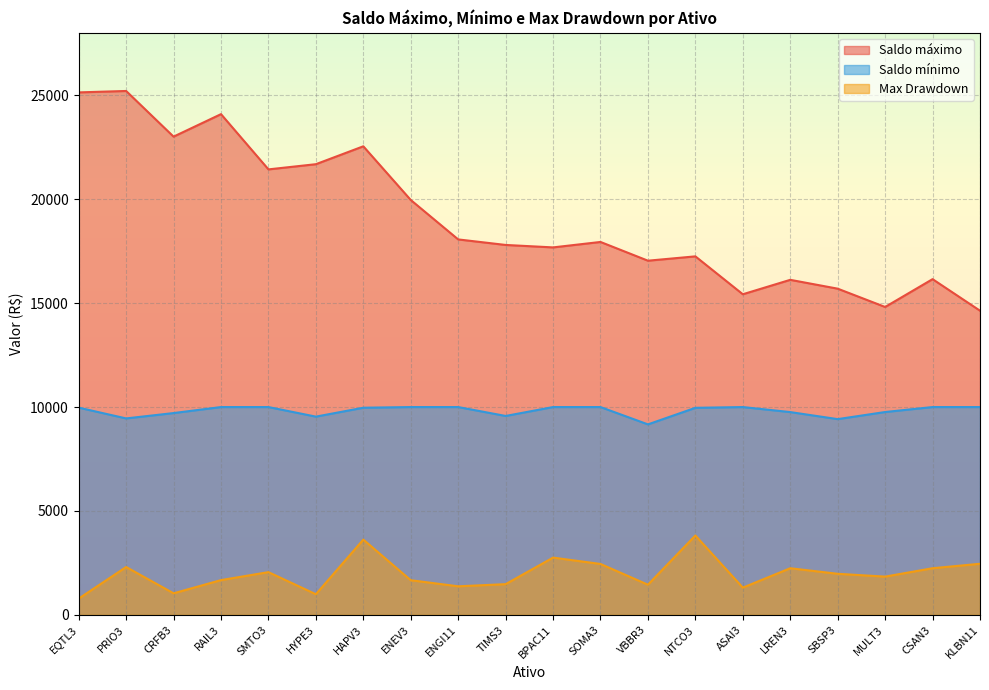

Which series has the widest spread of values?

Saldo máximo